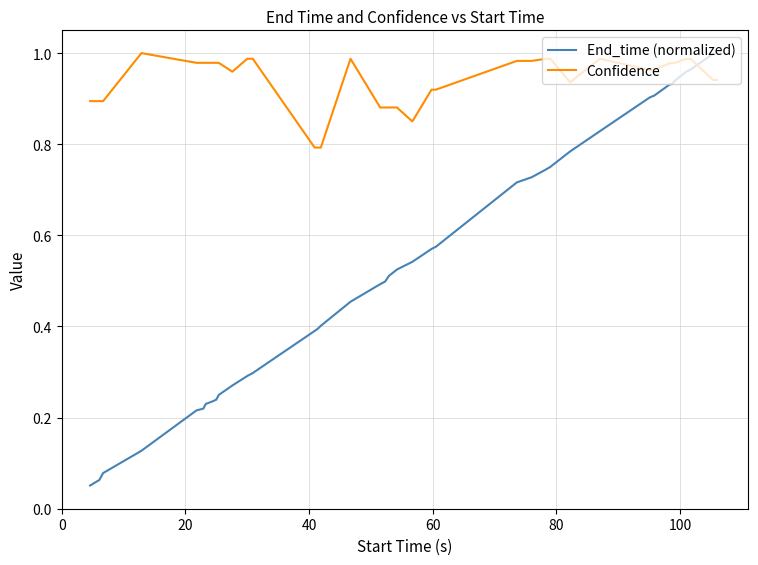

What are all the series names shown in the legend?

End_time (normalized), Confidence